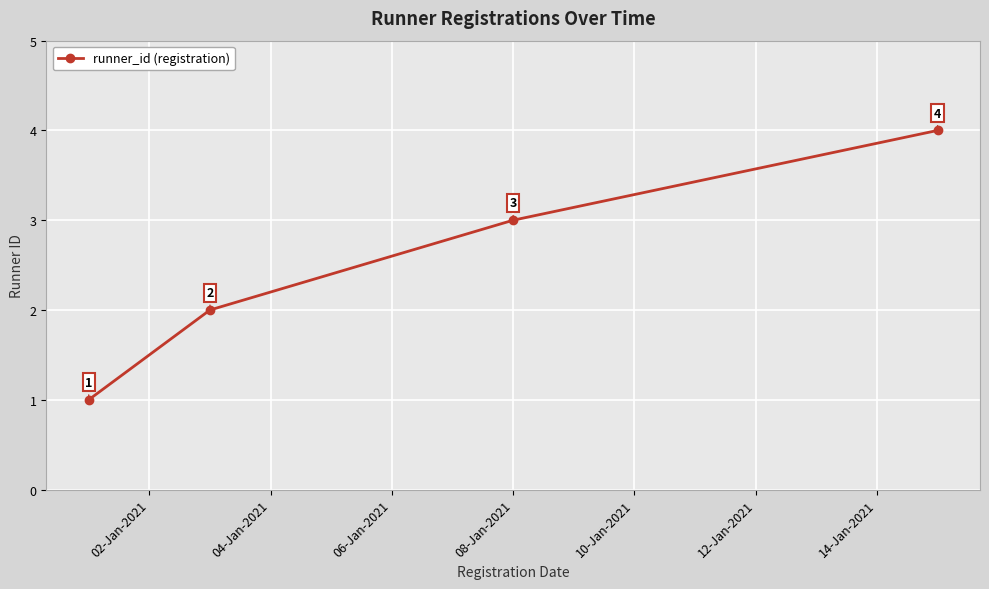

What is the smallest value displayed?

1